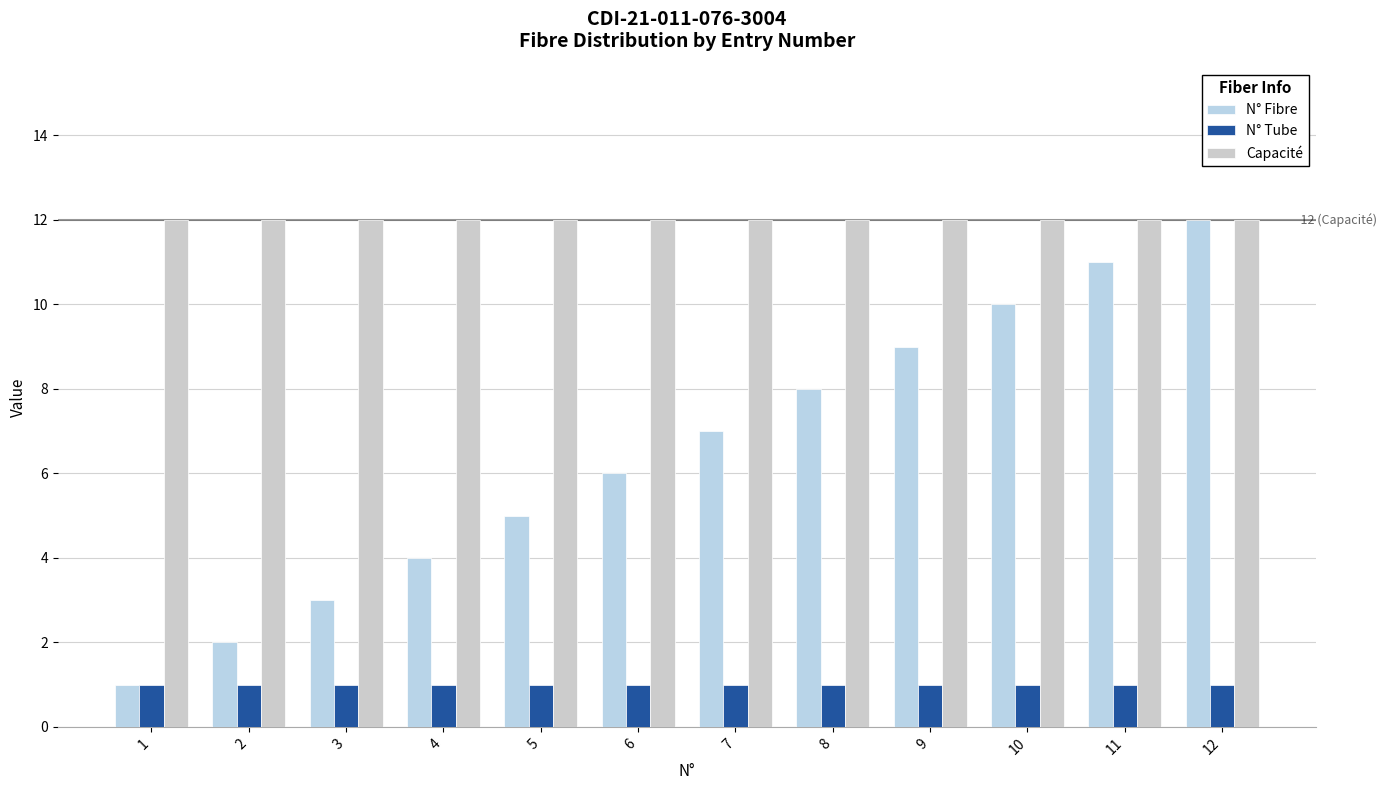

What is the value of the Capacité bar at the 9th from the left?

12